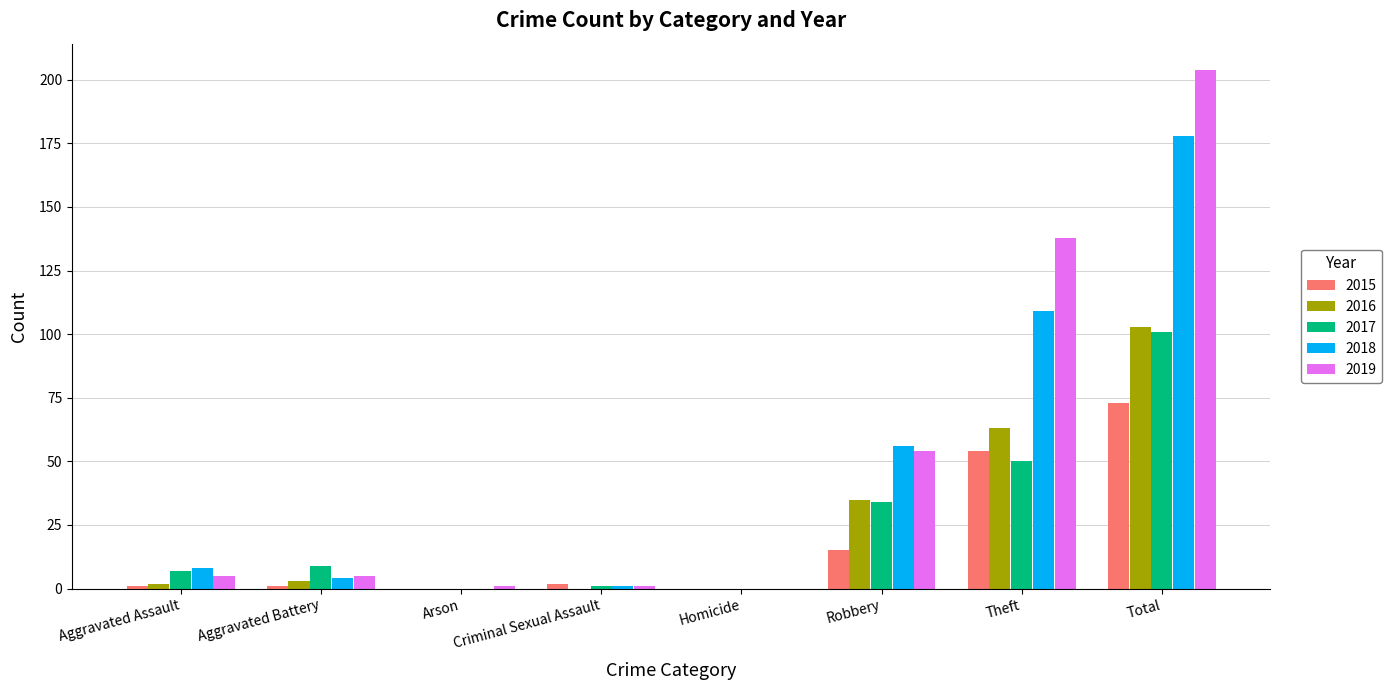

Reading left to right, transcribe all the data shown in this chart.

2015: Aggravated Assault=1	Aggravated Battery=1	Arson=0	Criminal Sexual Assault=2	Homicide=0	Robbery=15	Theft=54	Total=73
2016: Aggravated Assault=2	Aggravated Battery=3	Arson=0	Criminal Sexual Assault=0	Homicide=0	Robbery=35	Theft=63	Total=103
2017: Aggravated Assault=7	Aggravated Battery=9	Arson=0	Criminal Sexual Assault=1	Homicide=0	Robbery=34	Theft=50	Total=101
2018: Aggravated Assault=8	Aggravated Battery=4	Arson=0	Criminal Sexual Assault=1	Homicide=0	Robbery=56	Theft=109	Total=178
2019: Aggravated Assault=5	Aggravated Battery=5	Arson=1	Criminal Sexual Assault=1	Homicide=0	Robbery=54	Theft=138	Total=204